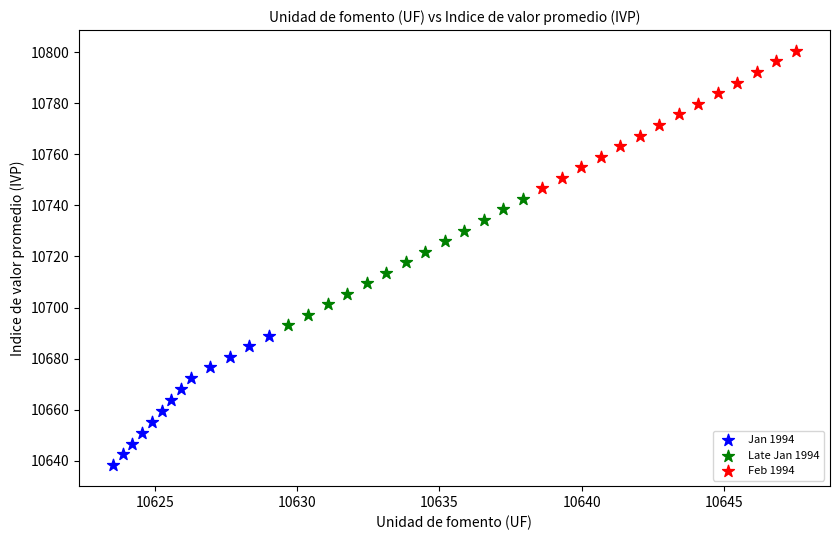

Which series reaches the maximum Y coordinate?

Feb 1994